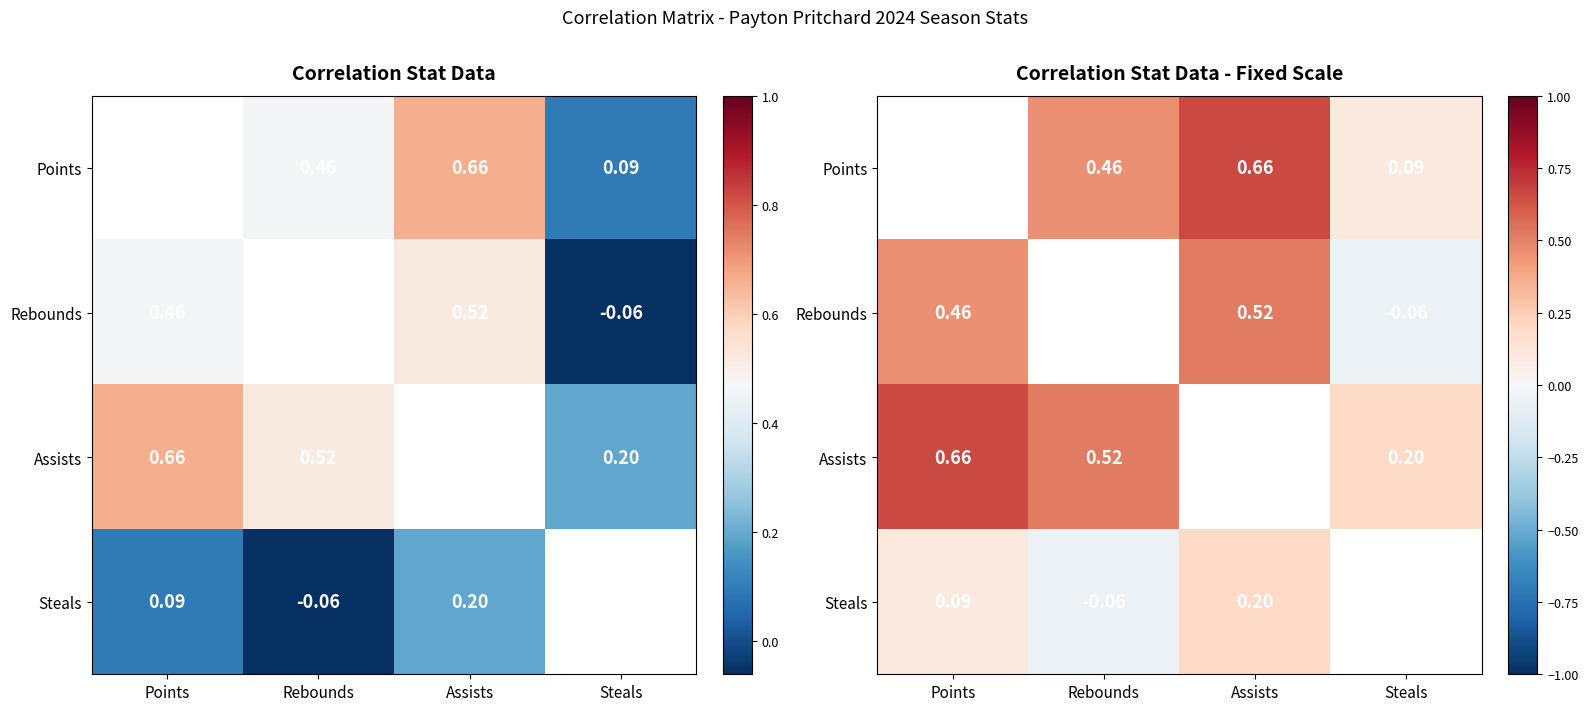

What is the maximum value shown in the chart?

0.7